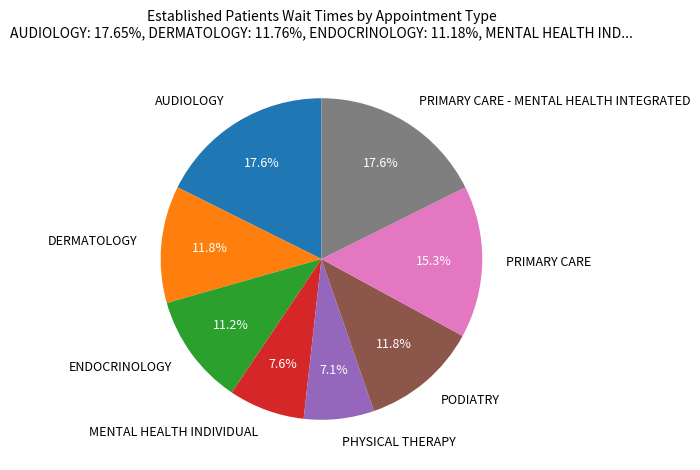

Which slice is the smallest?

PHYSICAL THERAPY